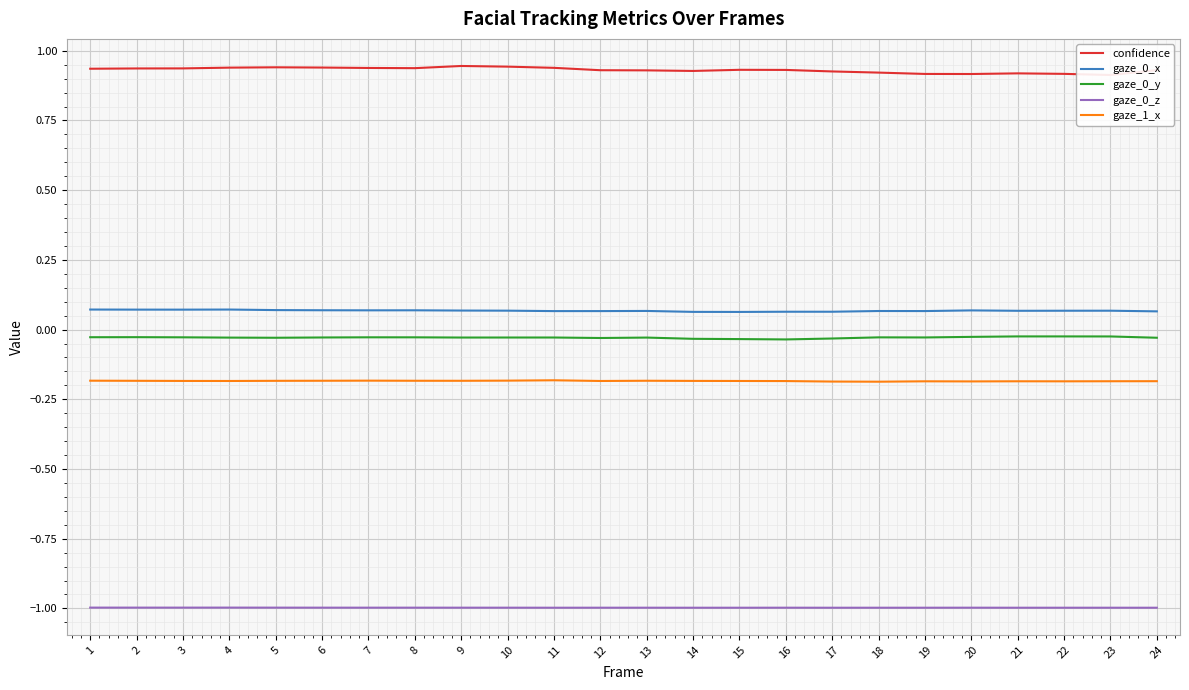

Reading left to right, transcribe all the data shown in this chart.

confidence: 1=0.9	2=0.9	3=0.9	4=0.9	5=0.9	6=0.9	7=0.9	8=0.9	9=0.9	10=0.9	11=0.9	12=0.9	13=0.9	14=0.9	15=0.9	16=0.9	17=0.9	18=0.9	19=0.9	20=0.9	21=0.9	22=0.9	23=0.9	24=0.9
gaze_0_x: 1=0.1	2=0.1	3=0.1	4=0.1	5=0.1	6=0.1	7=0.1	8=0.1	9=0.1	10=0.1	11=0.1	12=0.1	13=0.1	14=0.1	15=0.1	16=0.1	17=0.1	18=0.1	19=0.1	20=0.1	21=0.1	22=0.1	23=0.1	24=0.1
gaze_0_y: 1=-0.0	2=-0.0	3=-0.0	4=-0.0	5=-0.0	6=-0.0	7=-0.0	8=-0.0	9=-0.0	10=-0.0	11=-0.0	12=-0.0	13=-0.0	14=-0.0	15=-0.0	16=-0.0	17=-0.0	18=-0.0	19=-0.0	20=-0.0	21=-0.0	22=-0.0	23=-0.0	24=-0.0
gaze_0_z: 1=-1.0	2=-1.0	3=-1.0	4=-1.0	5=-1.0	6=-1.0	7=-1.0	8=-1.0	9=-1.0	10=-1.0	11=-1.0	12=-1.0	13=-1.0	14=-1.0	15=-1.0	16=-1.0	17=-1.0	18=-1.0	19=-1.0	20=-1.0	21=-1.0	22=-1.0	23=-1.0	24=-1.0
gaze_1_x: 1=-0.2	2=-0.2	3=-0.2	4=-0.2	5=-0.2	6=-0.2	7=-0.2	8=-0.2	9=-0.2	10=-0.2	11=-0.2	12=-0.2	13=-0.2	14=-0.2	15=-0.2	16=-0.2	17=-0.2	18=-0.2	19=-0.2	20=-0.2	21=-0.2	22=-0.2	23=-0.2	24=-0.2